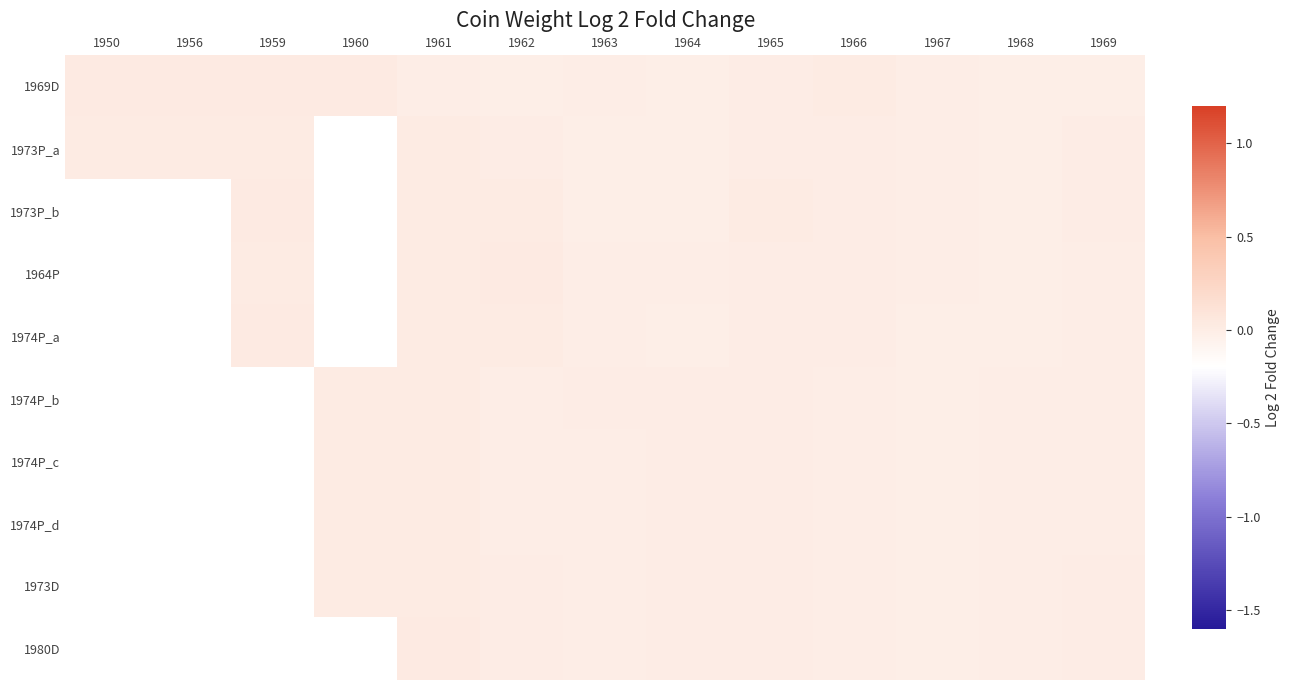

At how many categories does at least one series exceed 0?

10